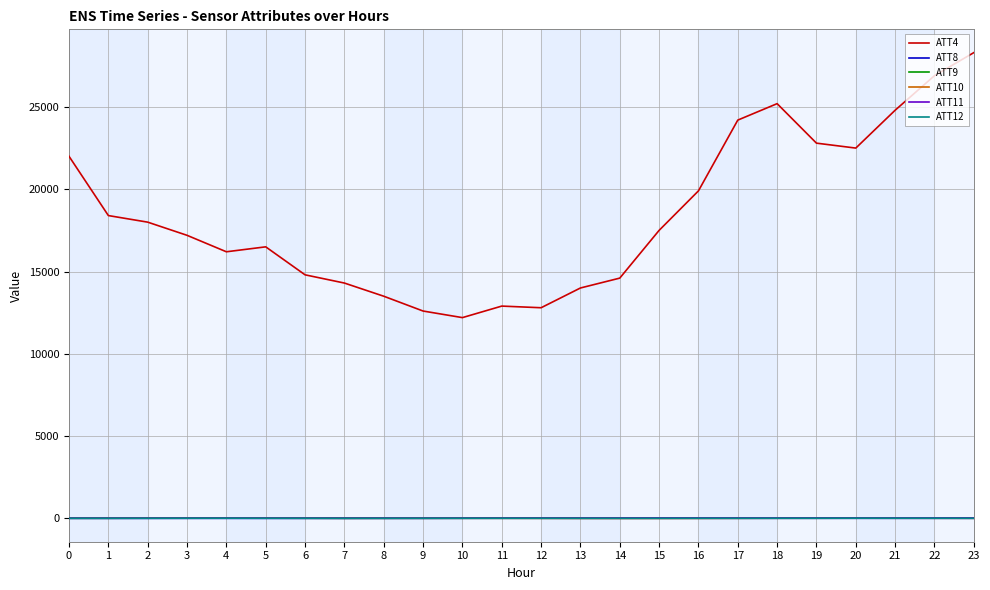

Is the value of ATT4 at 23 greater than the value of ATT9 at 17?

Yes